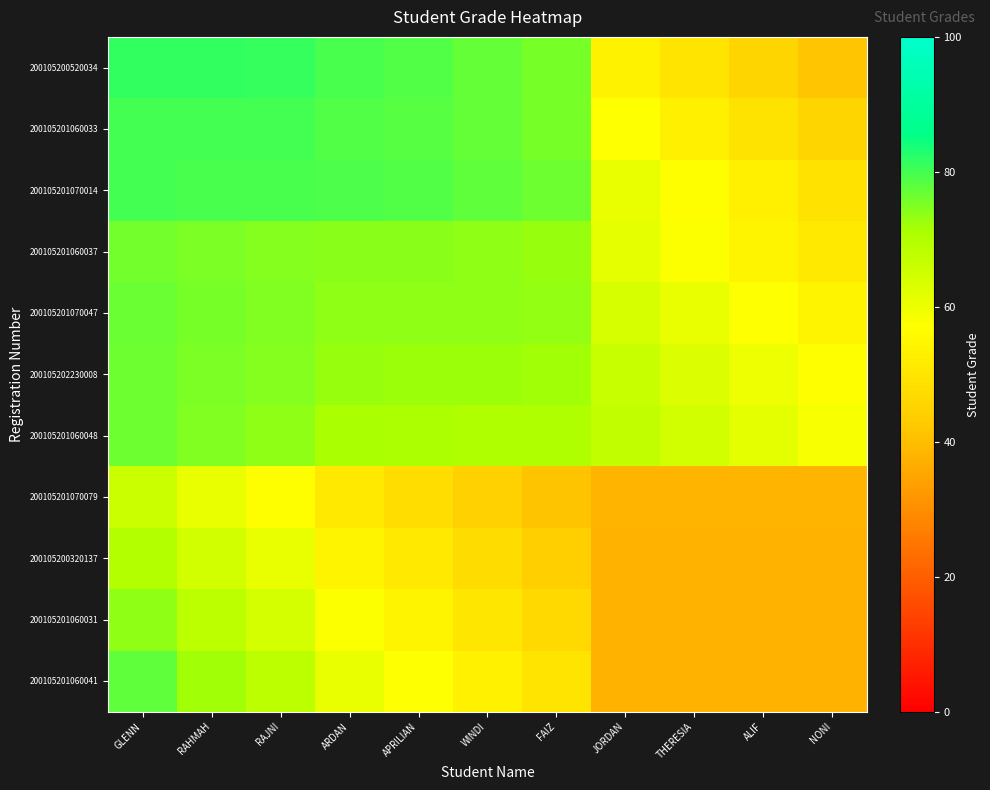

Which series has the largest range (max minus min)?

200105201060041